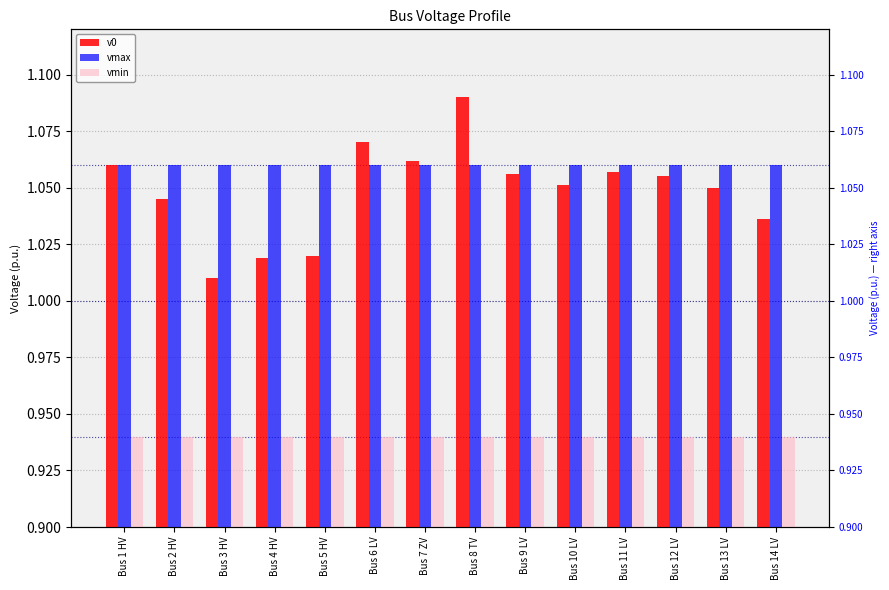

At how many categories does at least one series exceed 0?

14